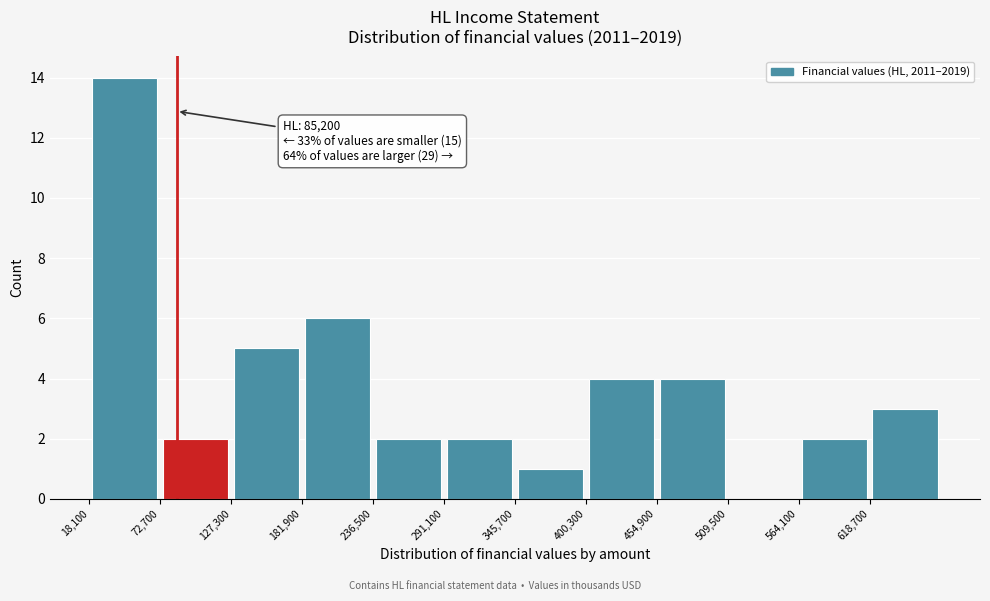

Over which range of the x-axis is the bar tallest?

20000 to 70000